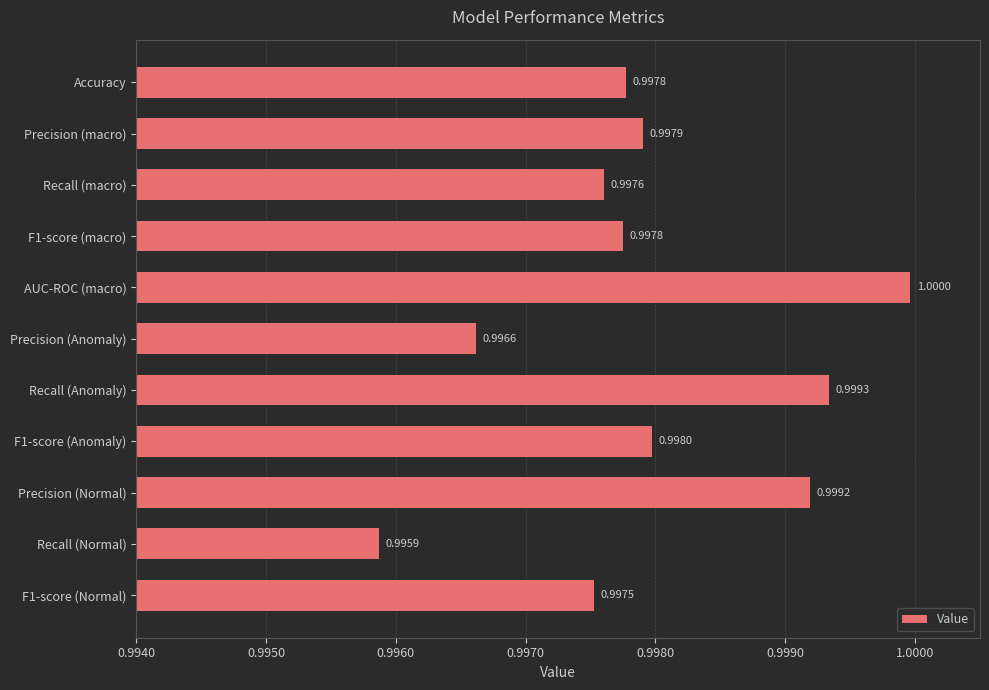

Between Precision (Anomaly) and Precision (Normal), which is larger?

Precision (Normal)